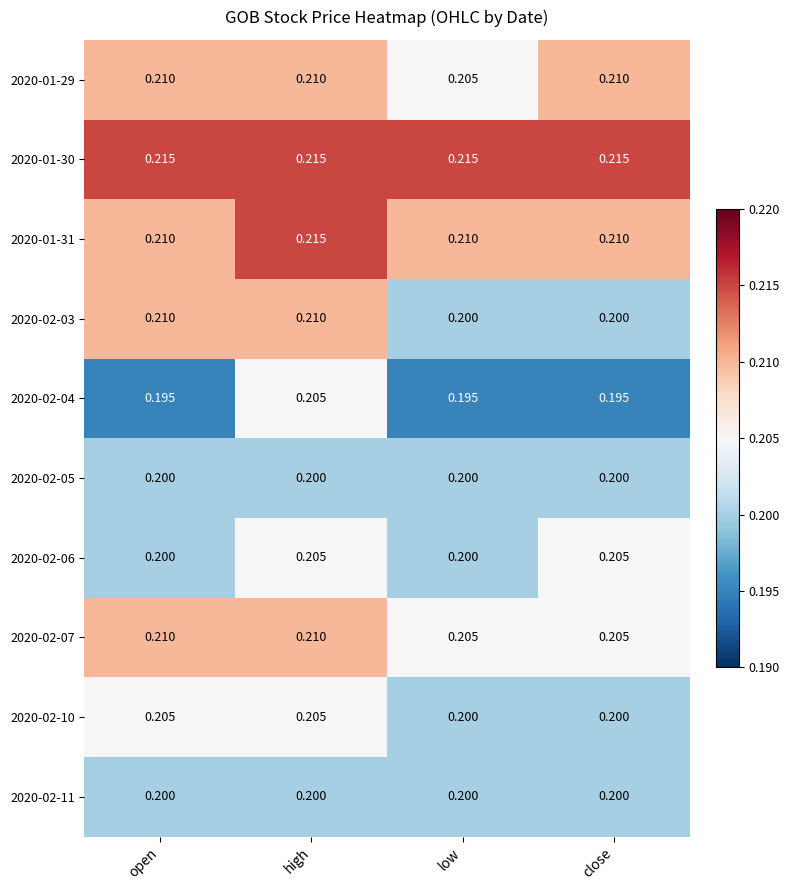

Is the value of 2020-02-04 at close greater than the value of 2020-01-29 at close?

No